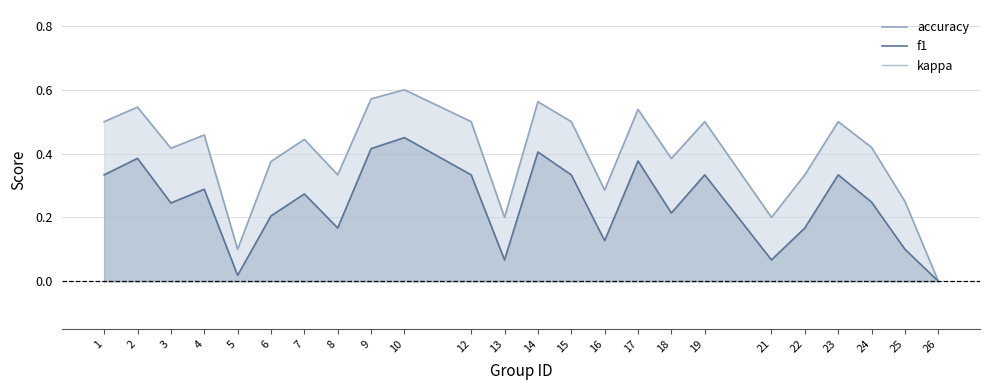

Between 14 and 25, which series saw the biggest shift?

accuracy